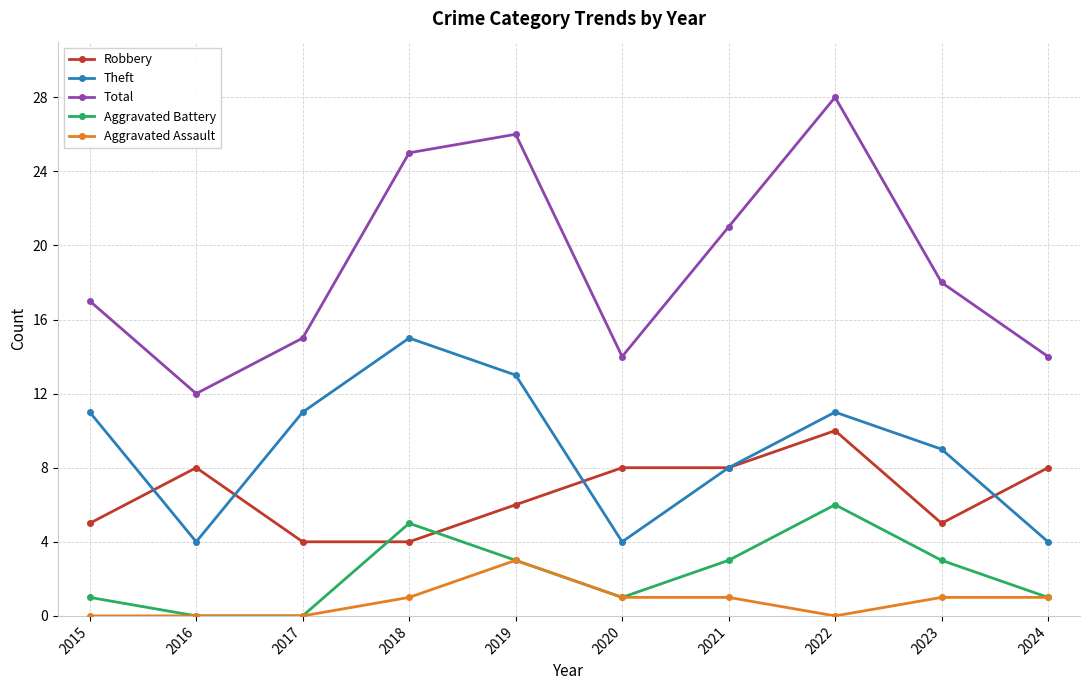

Is it true that Aggravated Battery equals 3 at 2023?

True